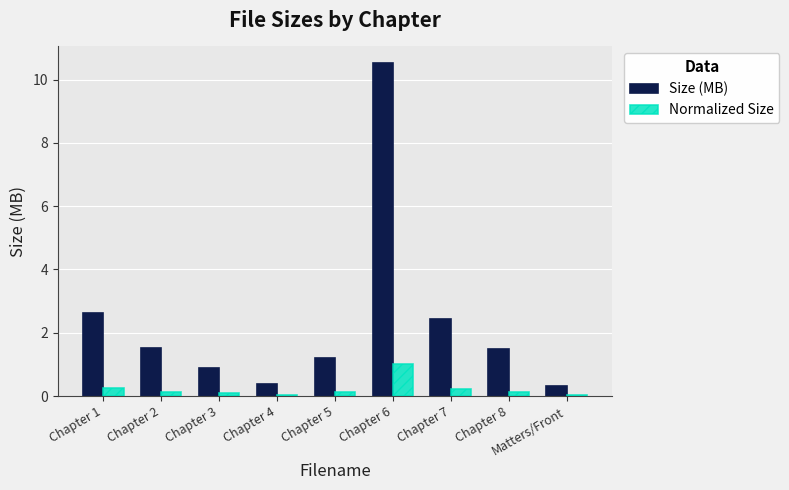

How many groups of bars are there?

9